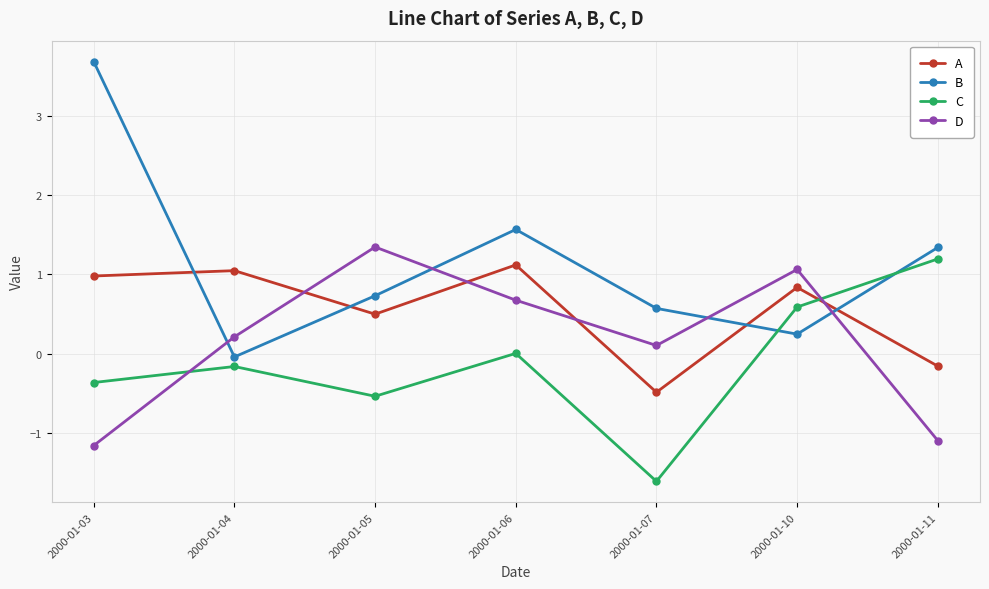

What is the approximate value of B at 2000-01-07?

0.6